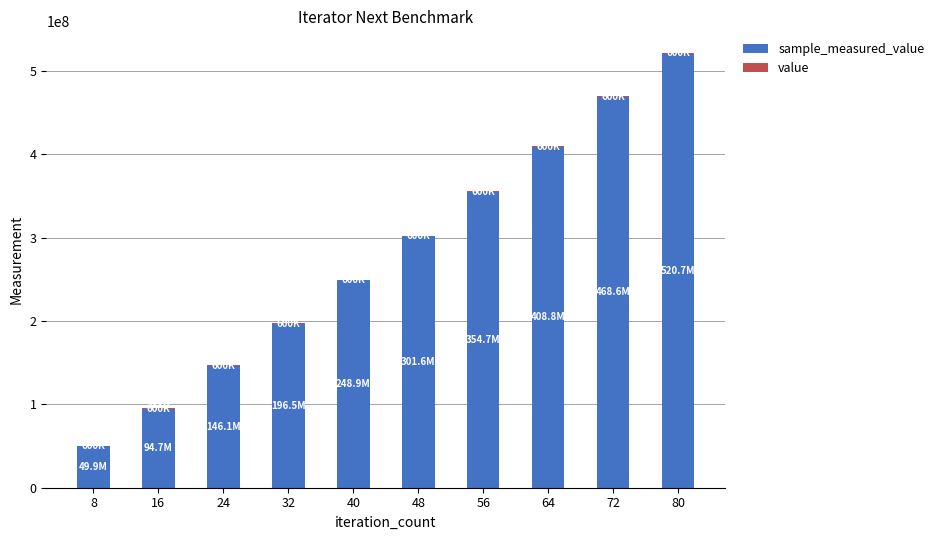

At which category is the sum across all series the highest?

80